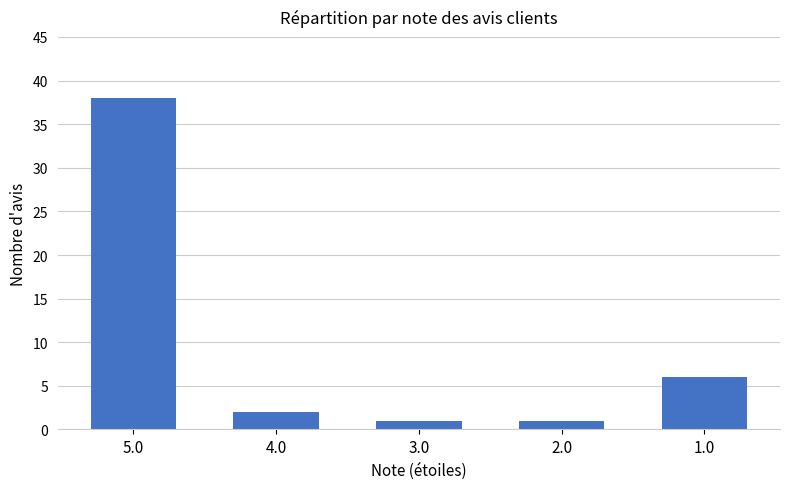

Read the value at 5.0, to the nearest 10.

40